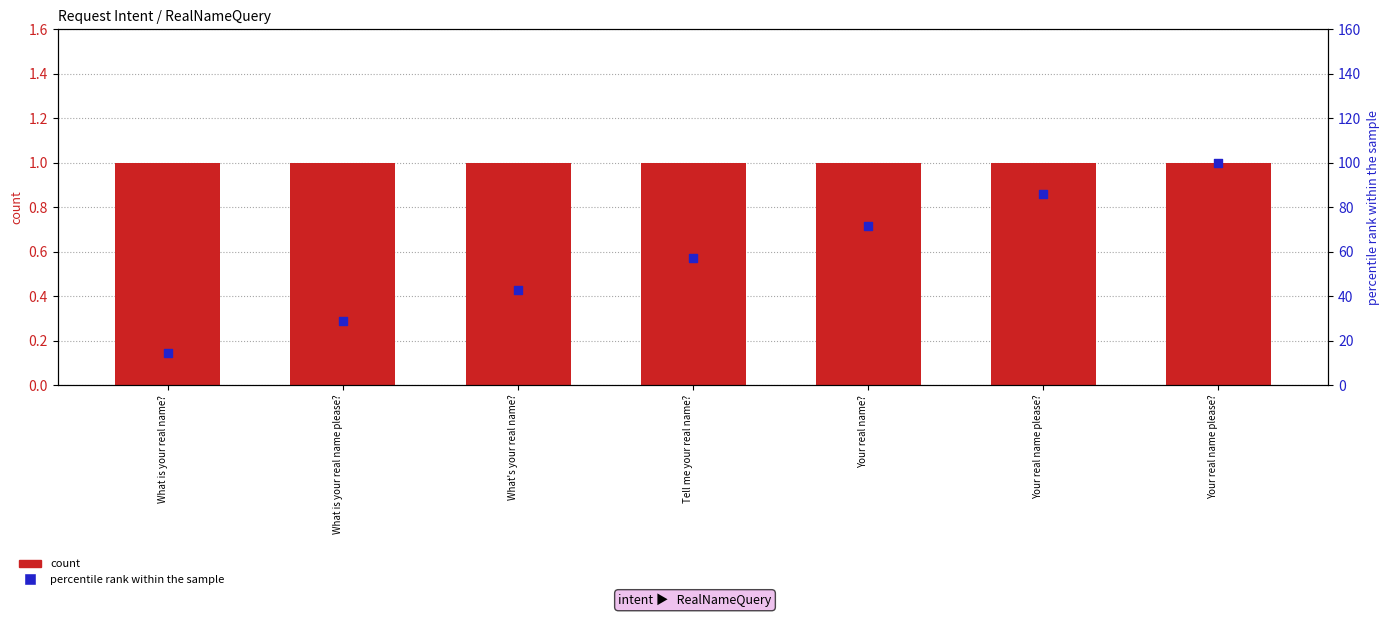

Which series has the largest total across all categories?

percentile rank within the sample